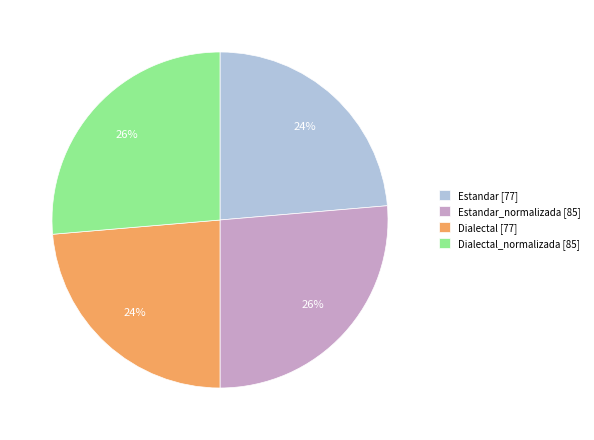

To the nearest percent, what percentage of the pie is Estandar_normalizada [85]?

26%